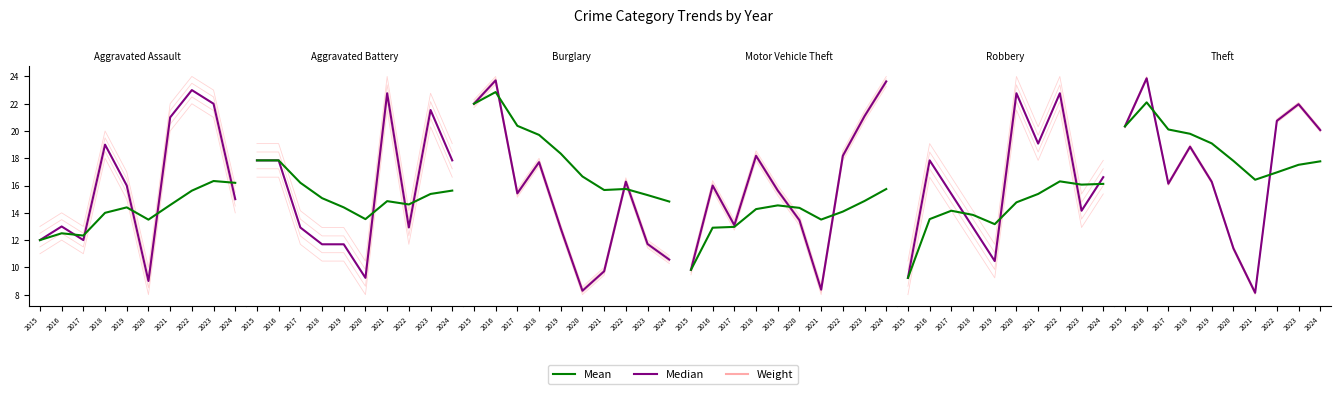

The Mean series shows 311.0 at 2015. True or false?

True